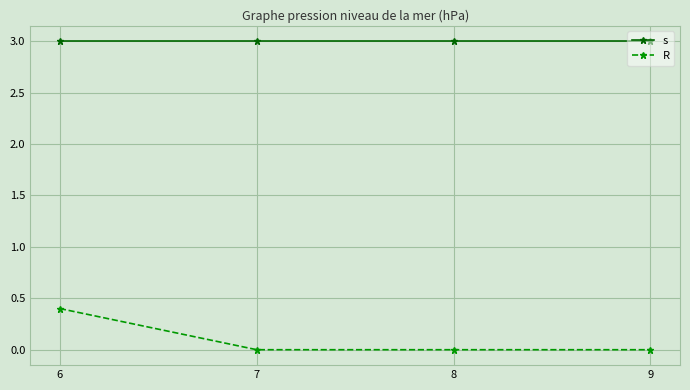

True or false: s and R cross at least once.

False